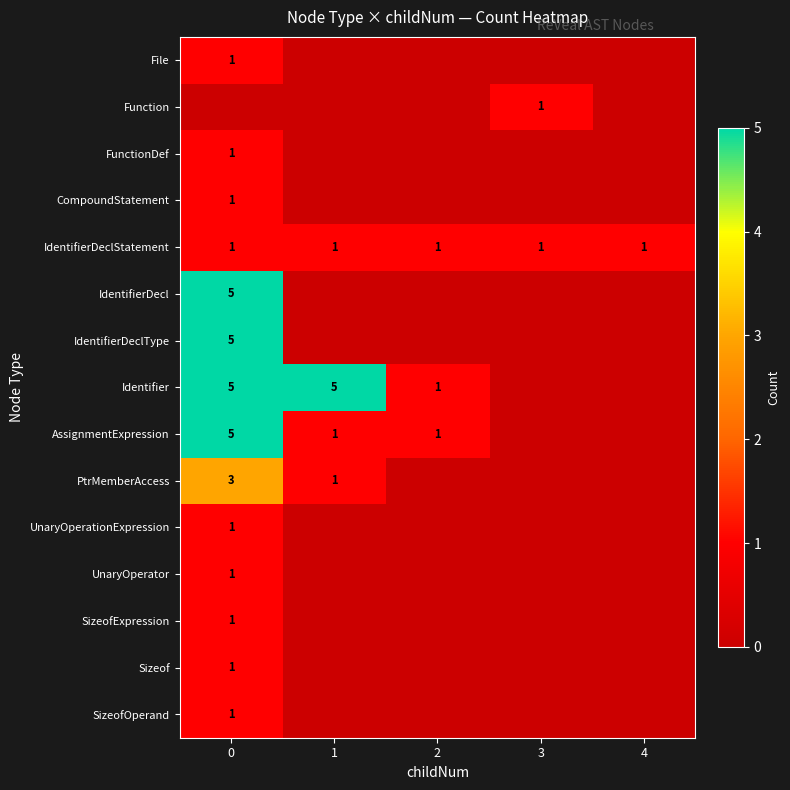

True or false: IdentifierDecl has a value of 5 at 0.

True